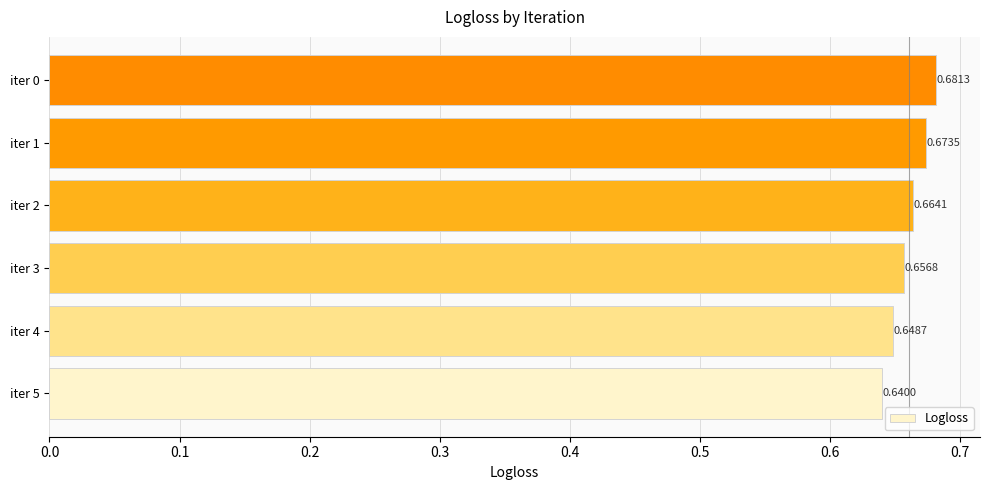

What is the sum of all values?

4.0